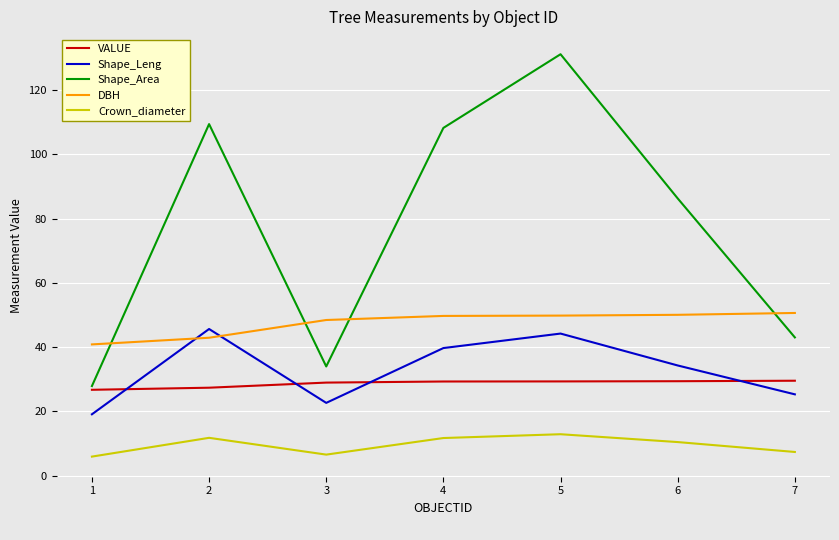

Read the VALUE value at 3.

29.0